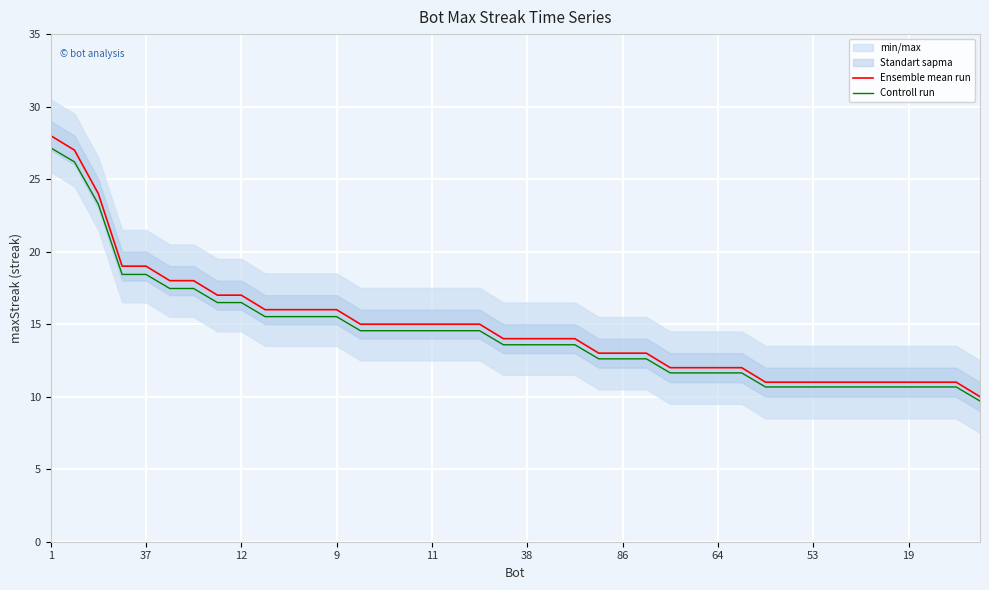

Is the value of Ensemble mean run at 37 greater than the value of Controll run at 19?

Yes